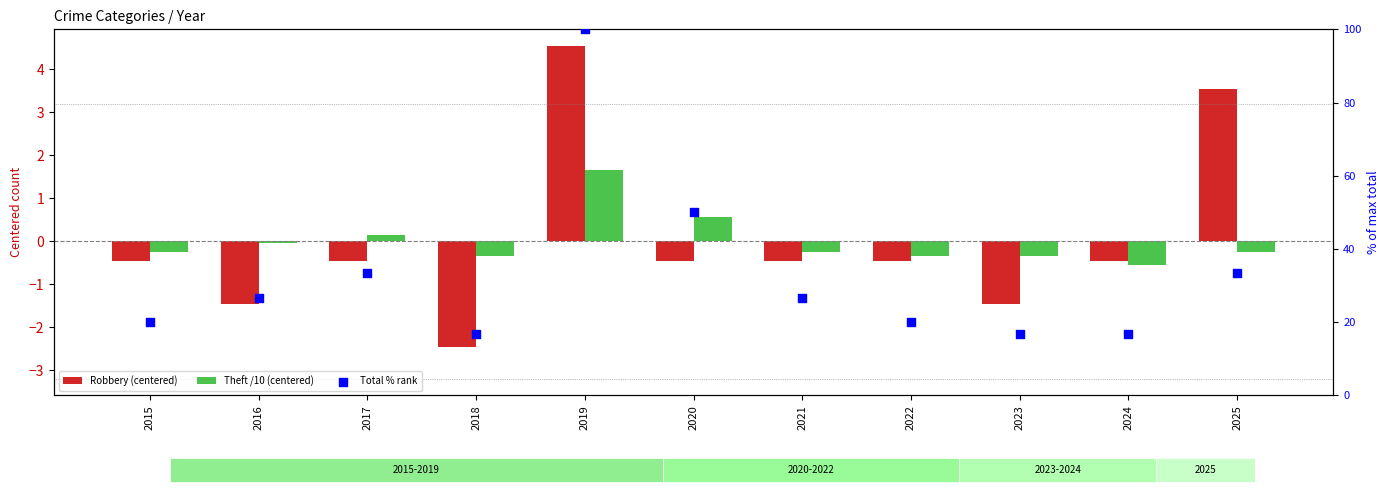

What are all the series names shown in the legend?

Robbery (centered), Theft /10 (centered), Total % rank